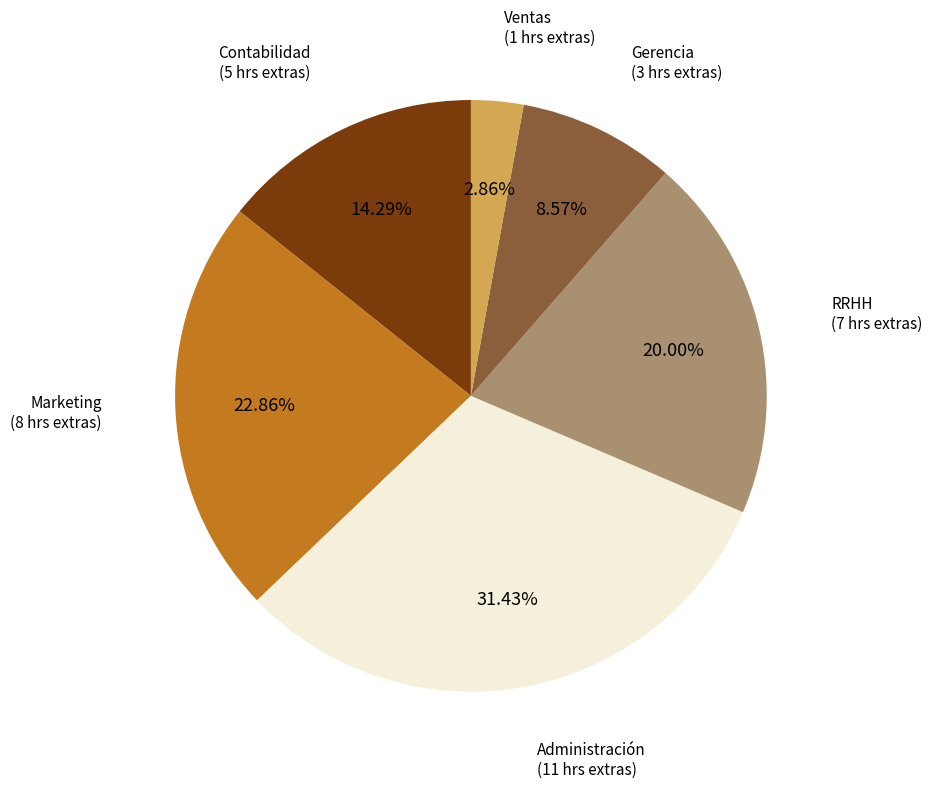

To the nearest percent, what portion does Marketing represent?

23%